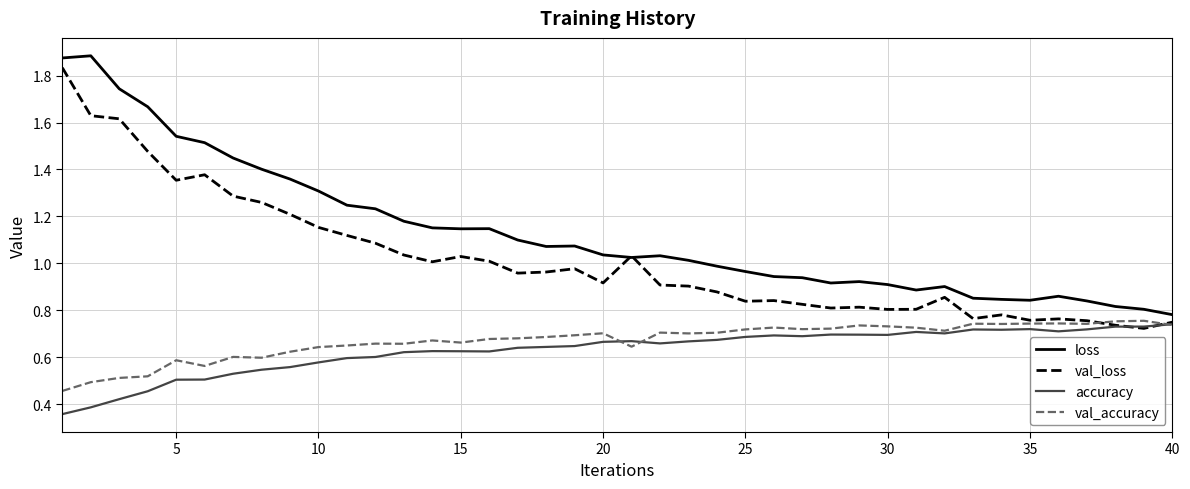

True or false: accuracy and loss intersect in this chart.

False